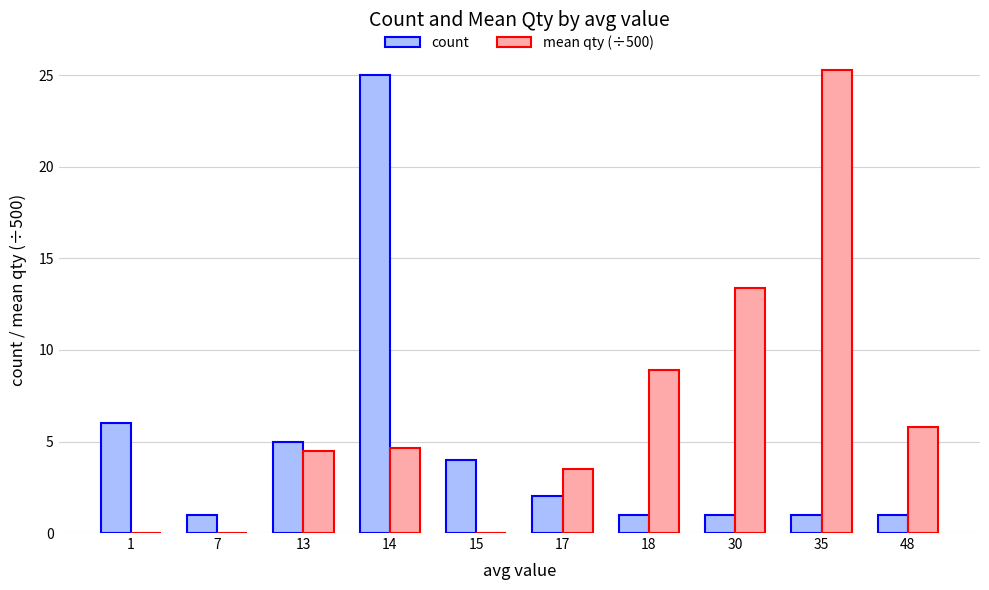

The value of count at 48 is 1.0. True or false?

True